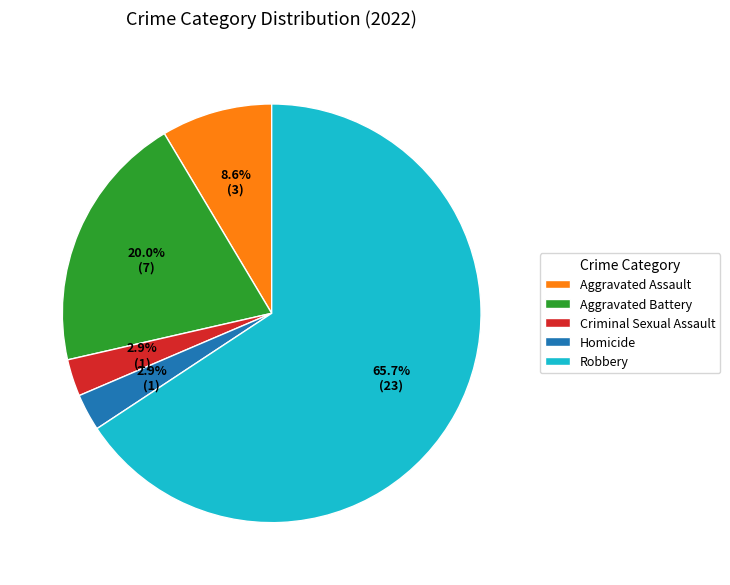

Does any single category account for the majority?

Yes